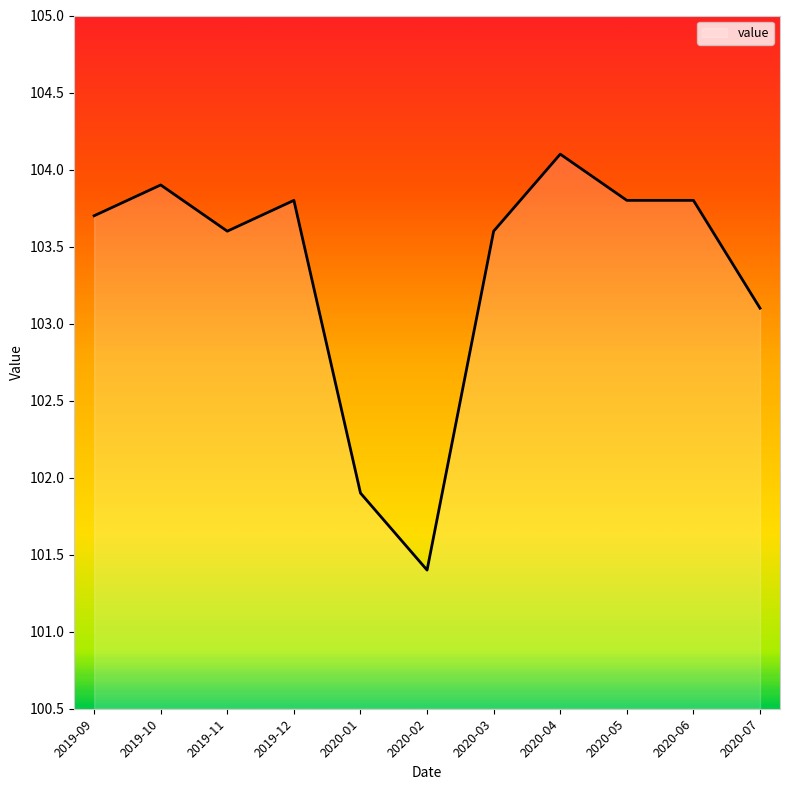

Where is the data nearest to the value 102?

2020-01